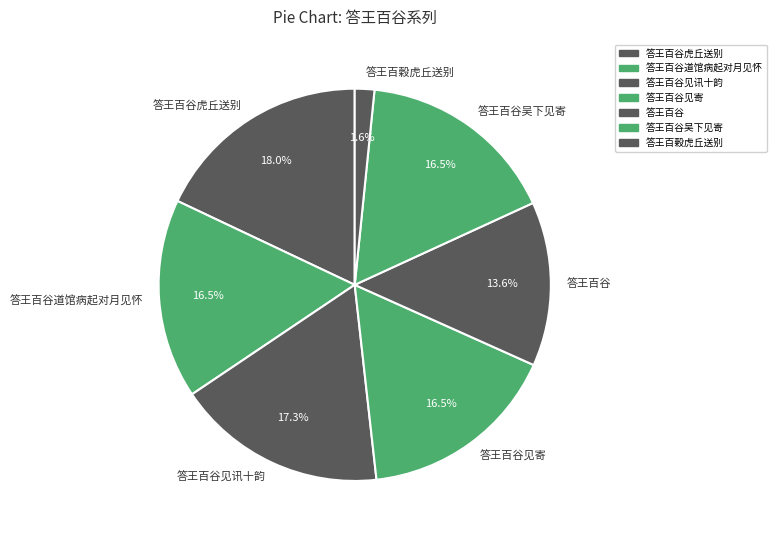

How many slices are in this pie chart?

7